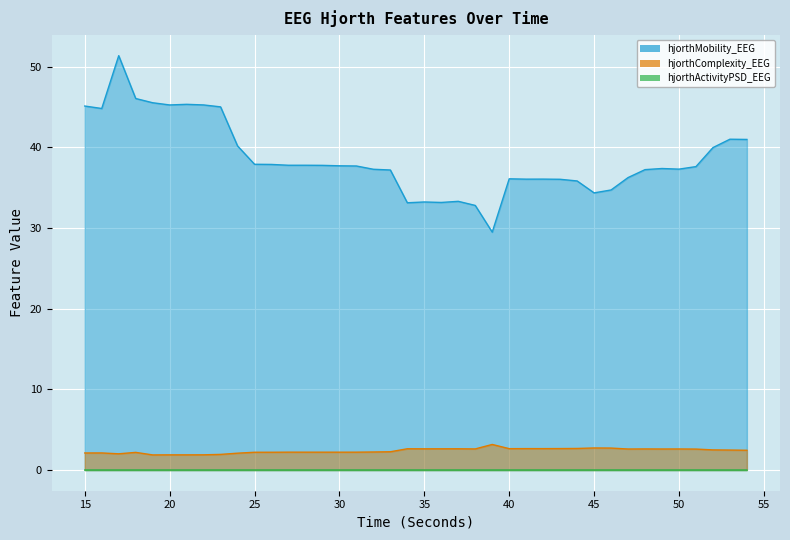

What is the highest value of the hjorthComplexity_EEG series?

3.2